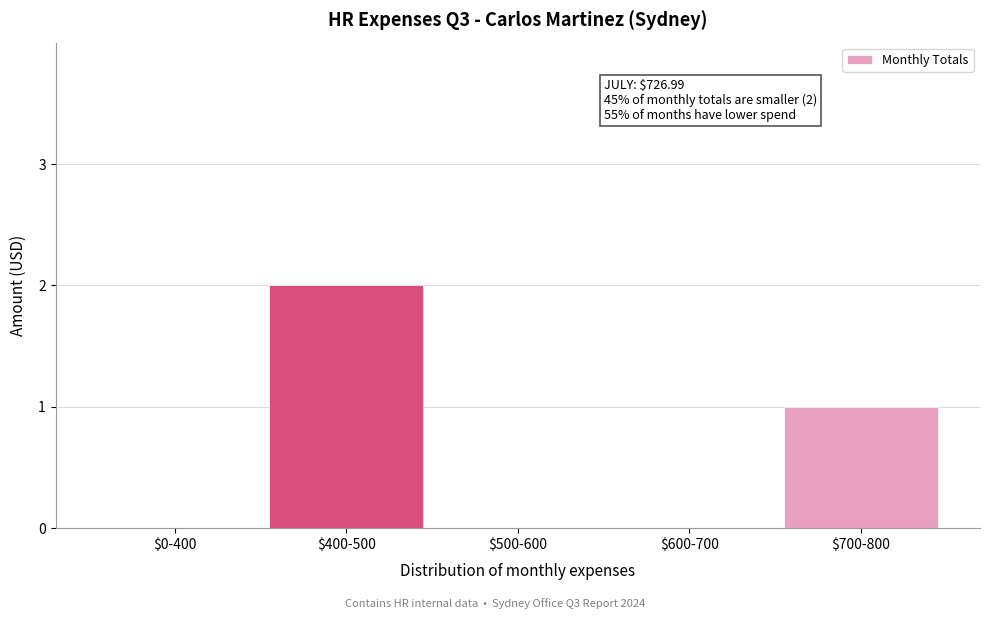

The chart shows a value of 1 at $700-800. True or false?

True